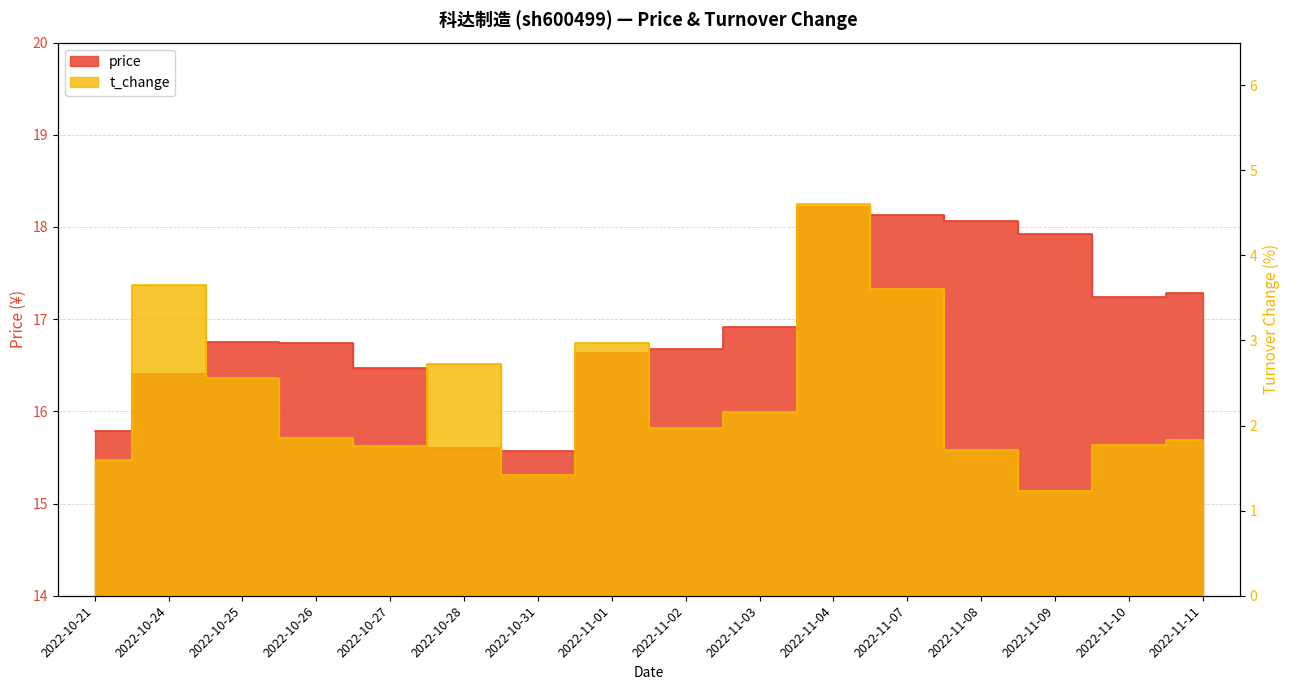

Where does the price series first go above 16?

2022-10-24